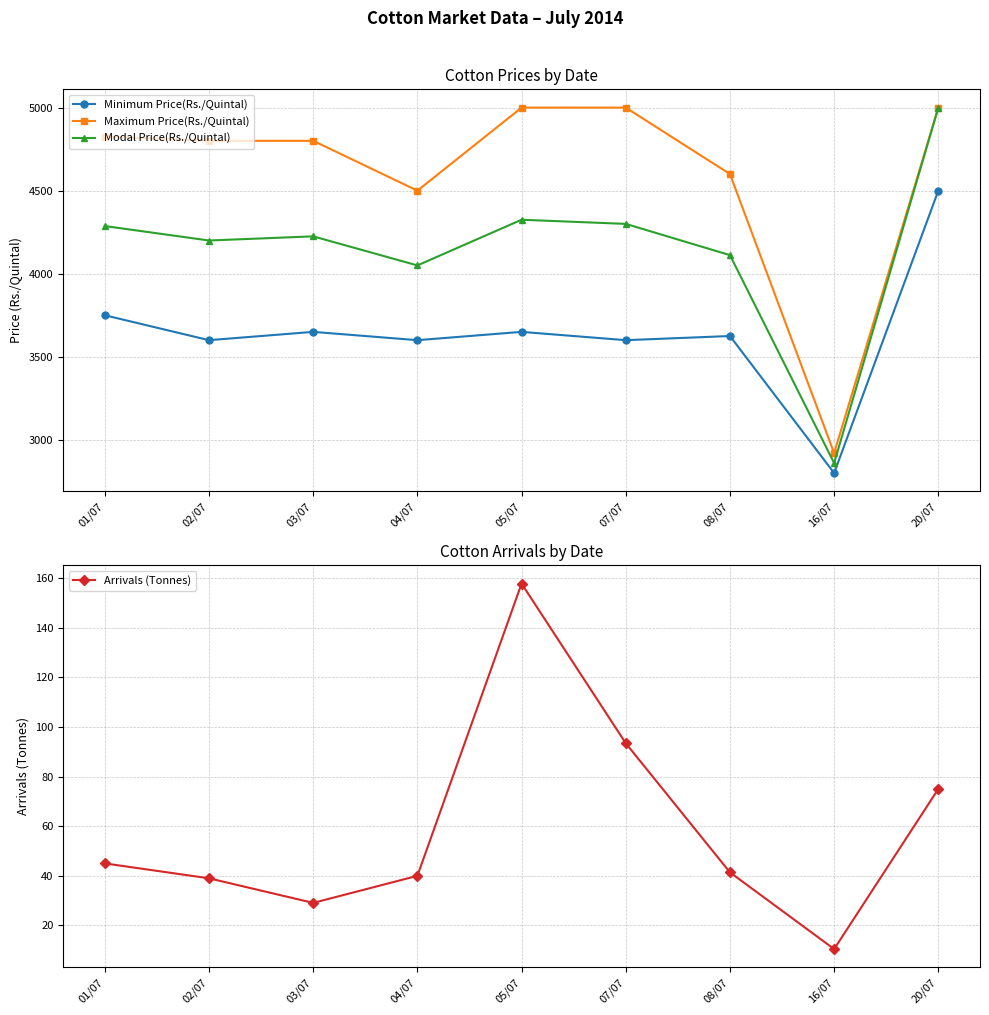

Does the chart display data point markers on the line(s)?

Yes